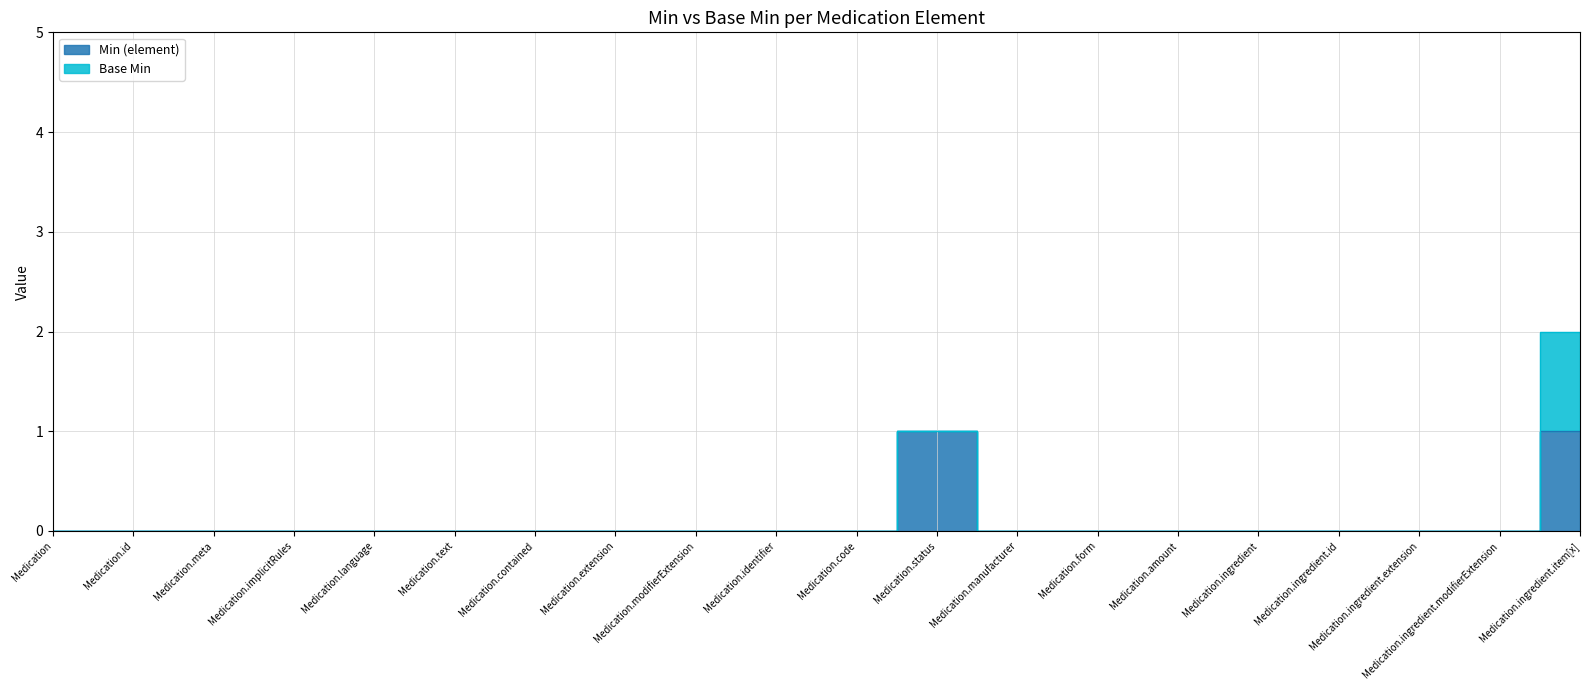

Between Medication.implicitRules and Medication.amount, which is larger?

Medication.implicitRules